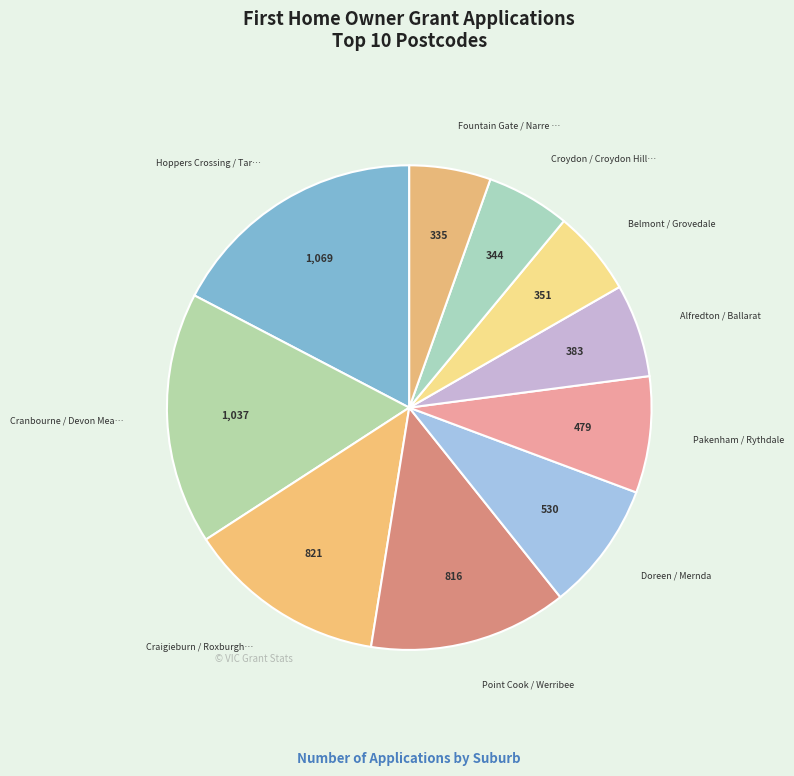

Count the number of slices in the pie.

10